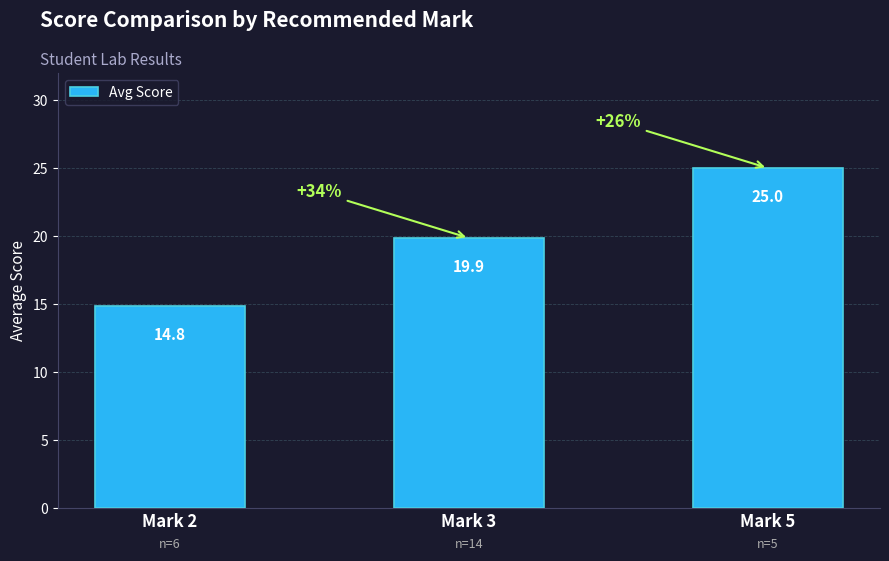

What is the difference between the values at Mark 3 and Mark 5?

5.1